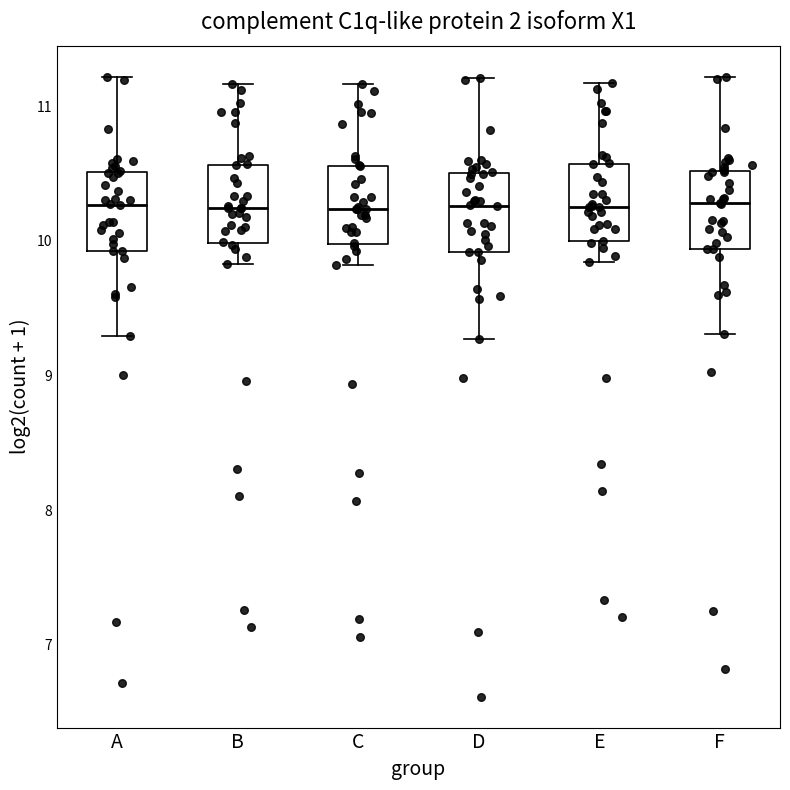

Where does the upper whisker of the box for E end on the y-axis? The values are not printed on the chart, so give them approximately, as read against the axis.

11.2